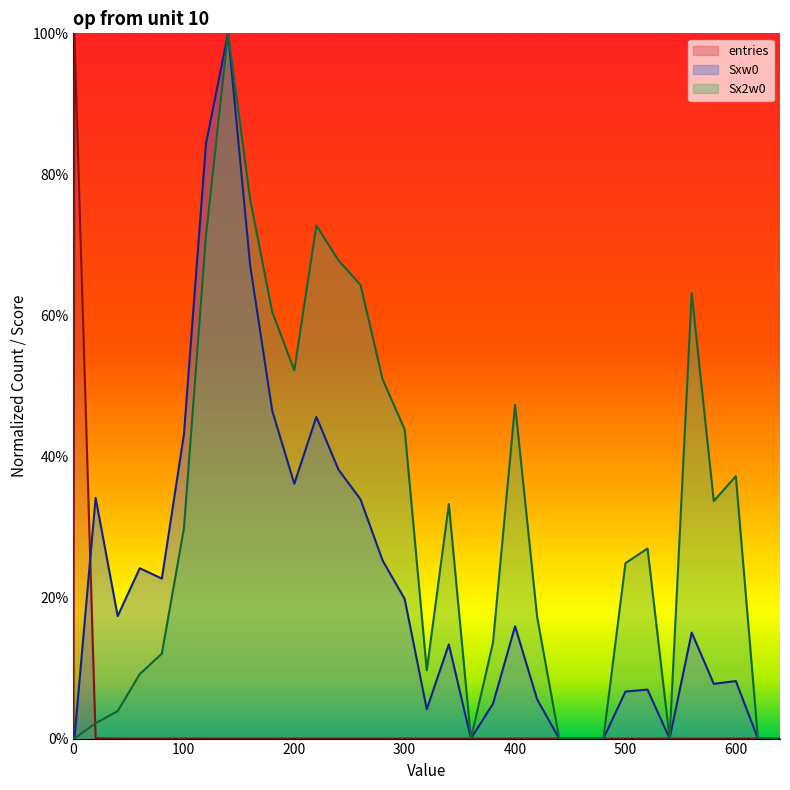

Which series has the largest total across all categories?

Sx2w0